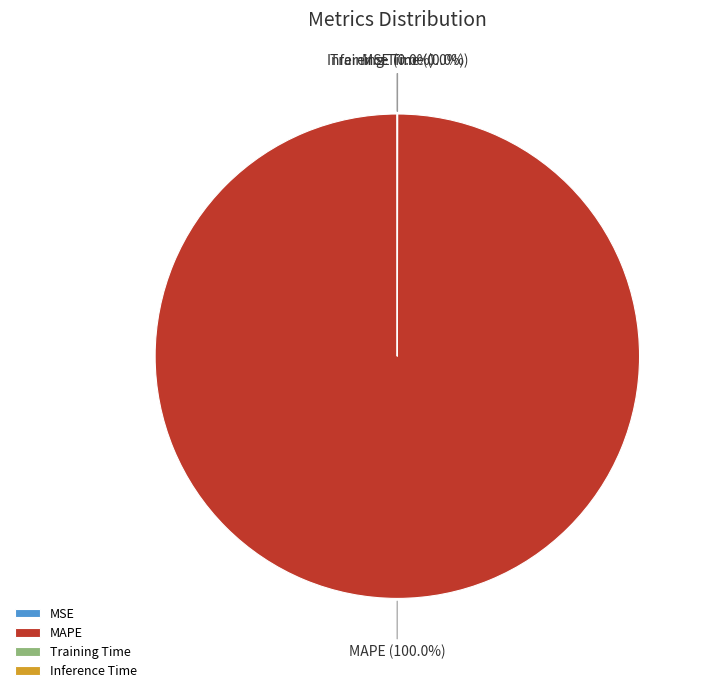

What is the largest slice in the pie chart?

MAPE